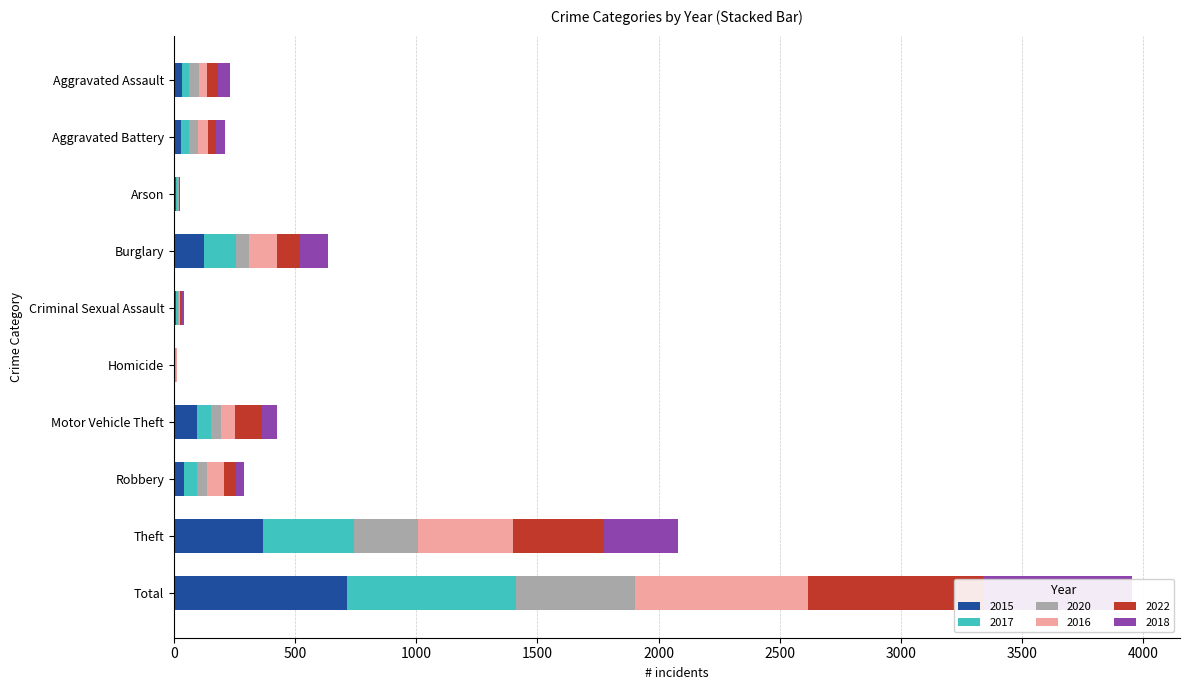

The 2017 series shows 133 at Burglary. True or false?

True